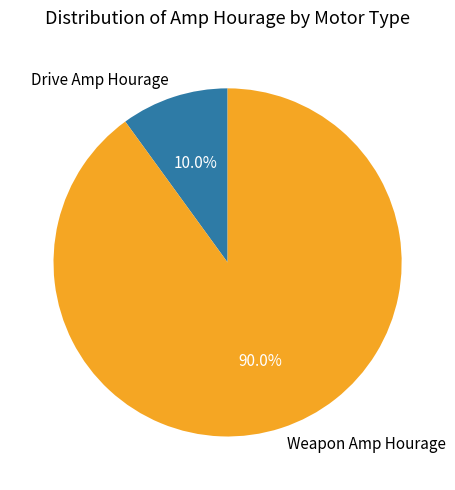

Count the number of slices in the pie.

2